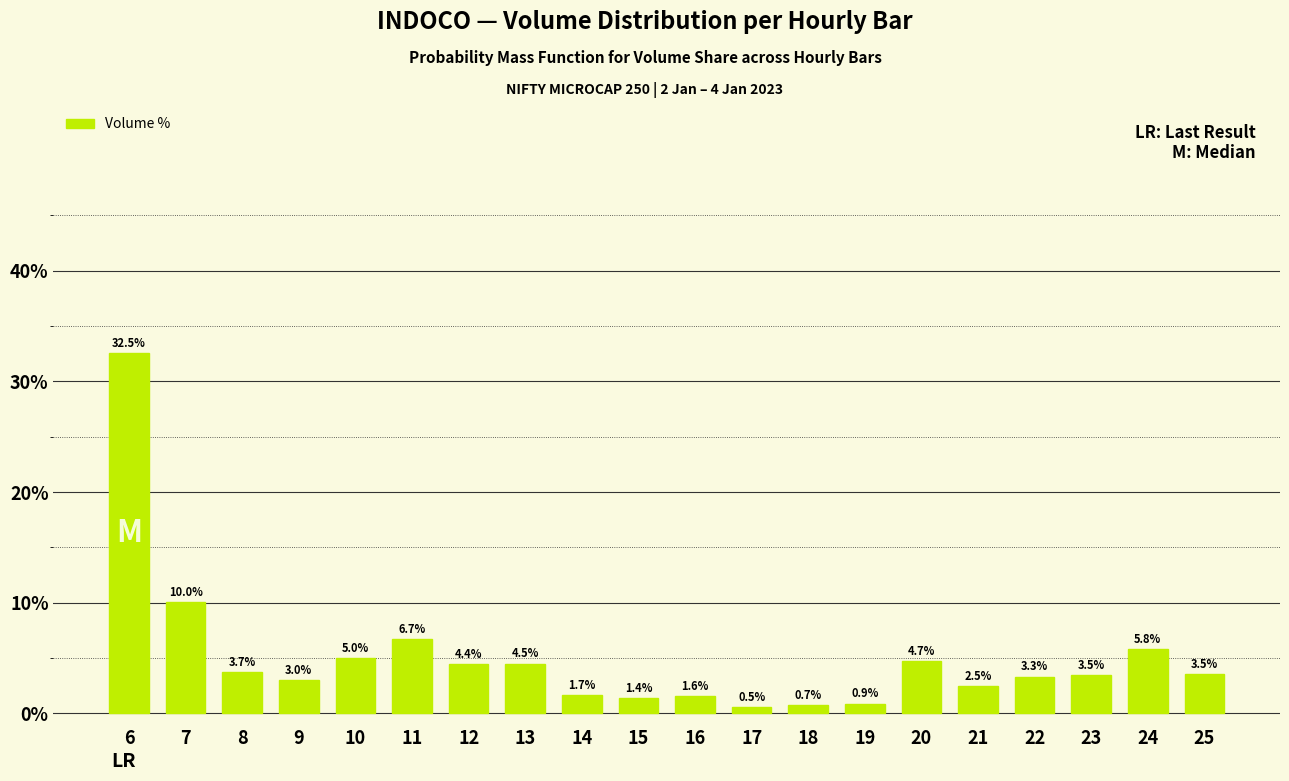

Count the number of values greater than 3.

13